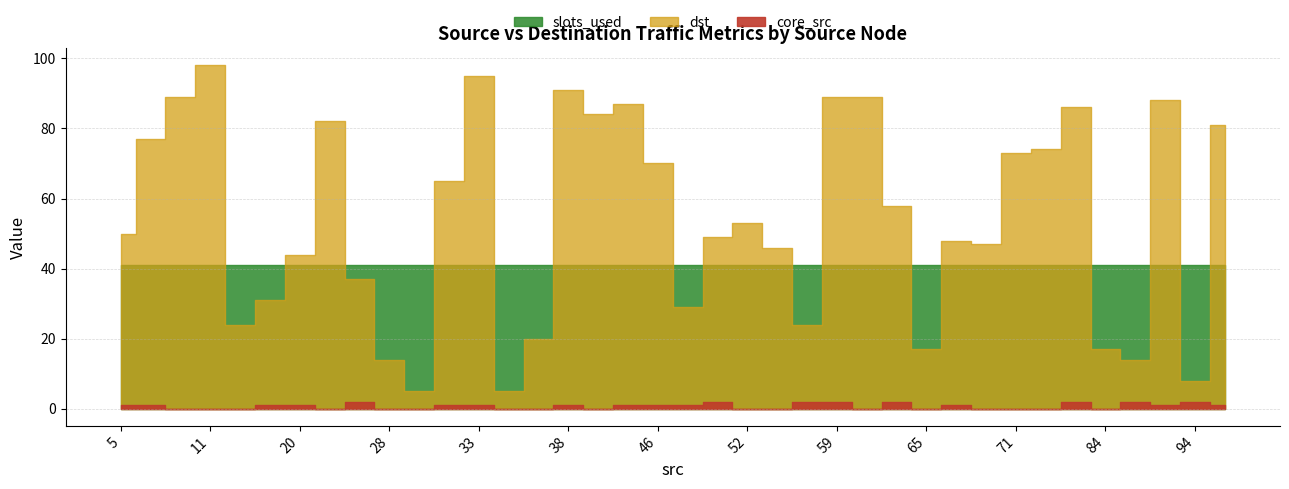

What is the total value across all series at 16?

65